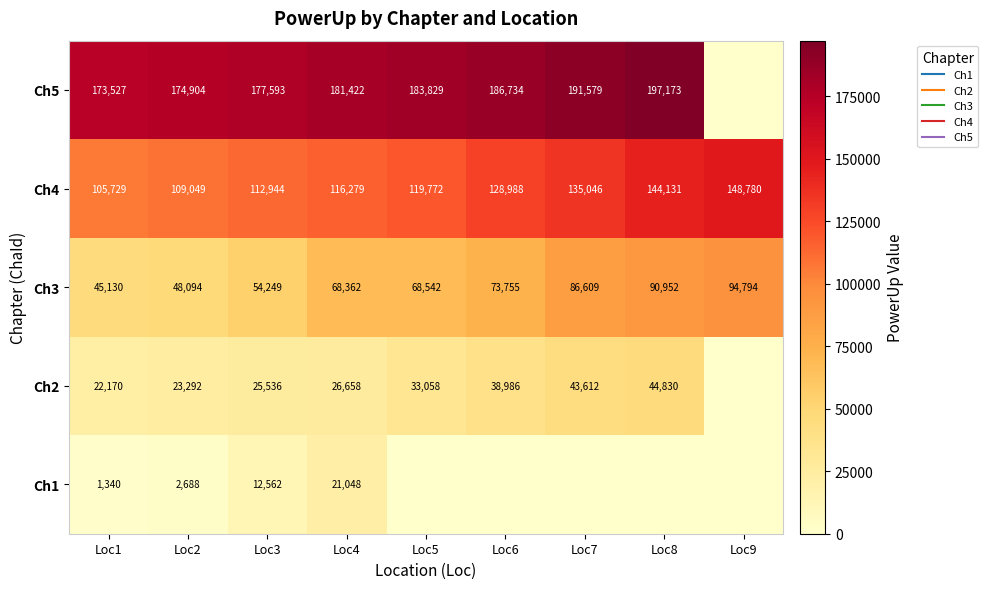

The Ch4 series shows 144131 at Loc8. True or false?

True